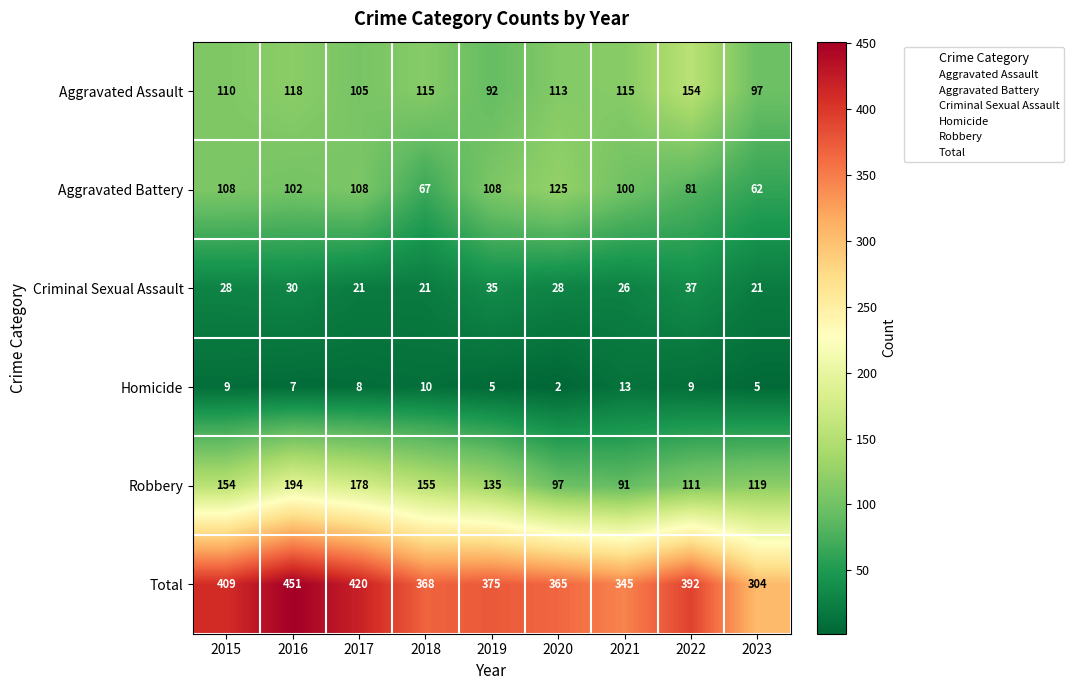

List the series in order of their peak value, lowest first.

Homicide, Criminal Sexual Assault, Aggravated Battery, Aggravated Assault, Robbery, Total